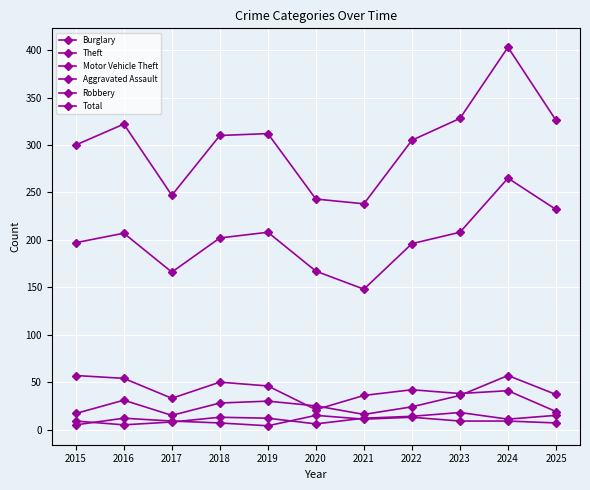

How many categories are shown in the chart?

11